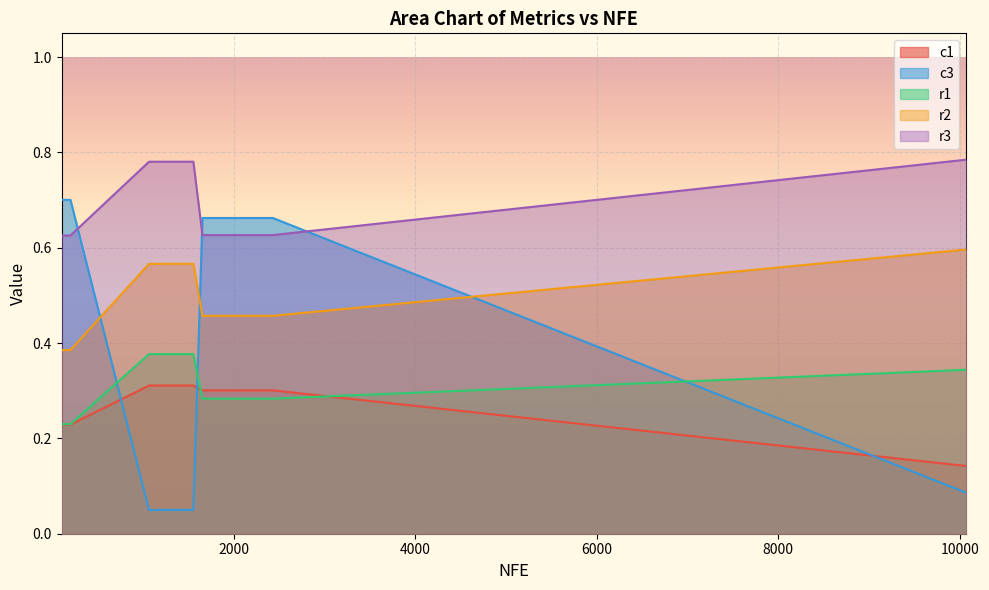

True or false: c1 and r2 cross at least once.

False